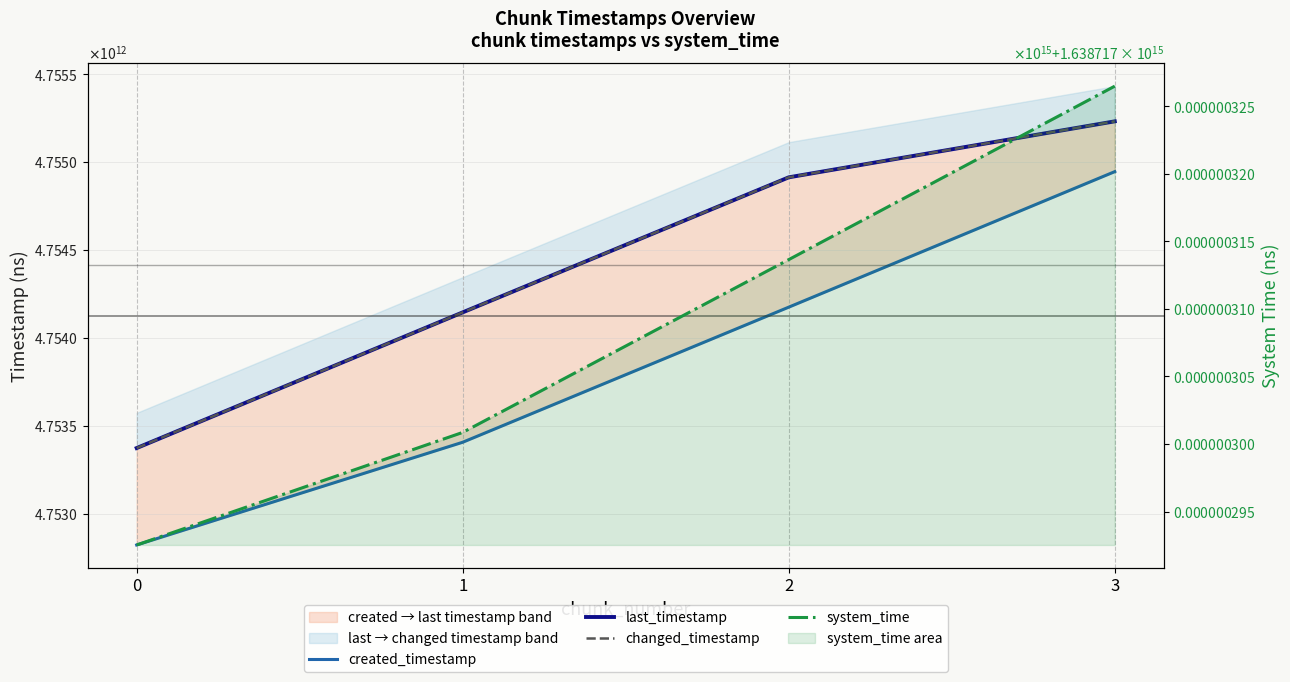

Between 1 and 0, which is larger?

1